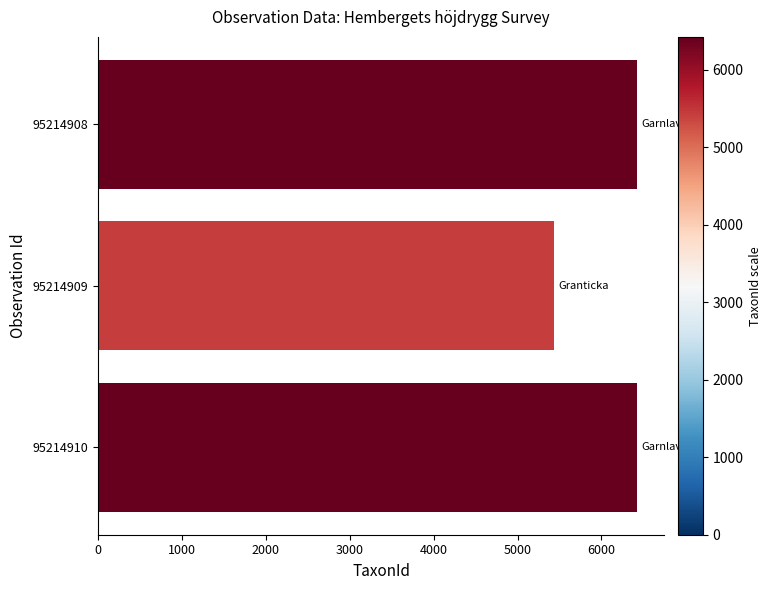

What is the greatest value displayed?

6425